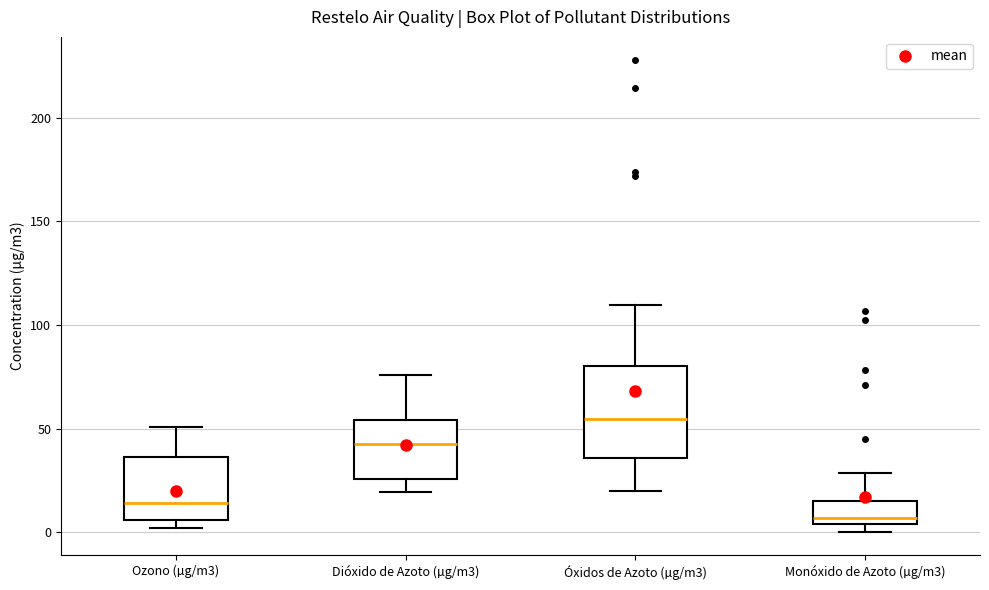

Reading left to right, transcribe this box plot: for each box, give where its median line is, the range the box spans, and where its two whiskers end, as read against the y-axis. The values are not printed on the chart, so give them approximately, as read against the axis.

Ozono (µg/m3): median 15, box 5 to 35, whiskers 0 to 50
Dióxido de Azoto (µg/m3): median 40, box 25 to 55, whiskers 20 to 75
Óxidos de Azoto (µg/m3): median 55, box 35 to 80, whiskers 20 to 110
Monóxido de Azoto (µg/m3): median 5 (just above the box's lower edge), box 5 to 15, whiskers 0 to 30